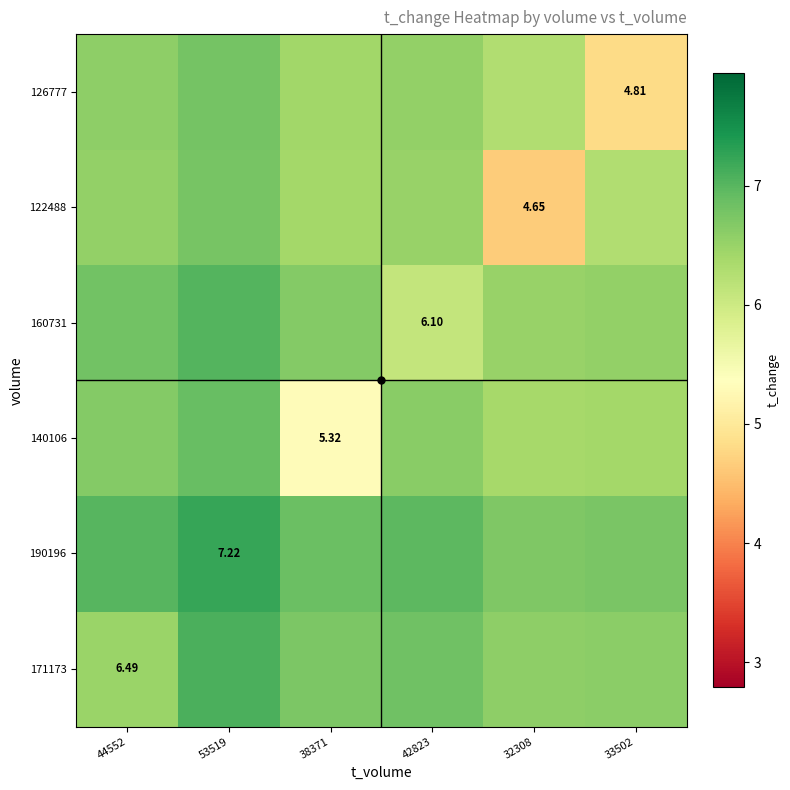

Which category has the lowest value in the 126777 series?

33502